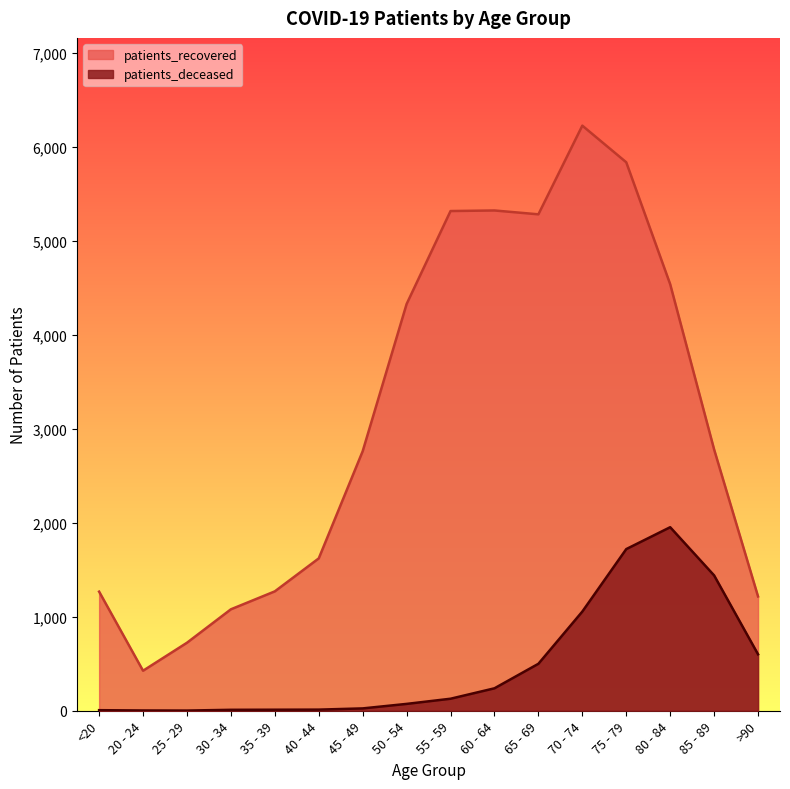

Which series has the widest spread of values?

patients_recovered